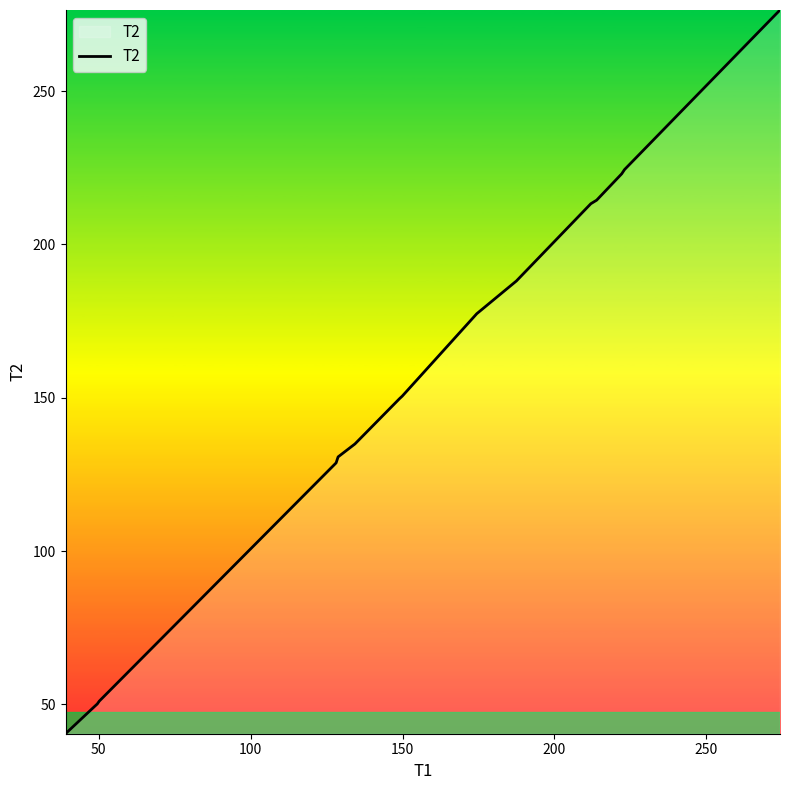

What is the difference between the maximum and minimum values?

236.0